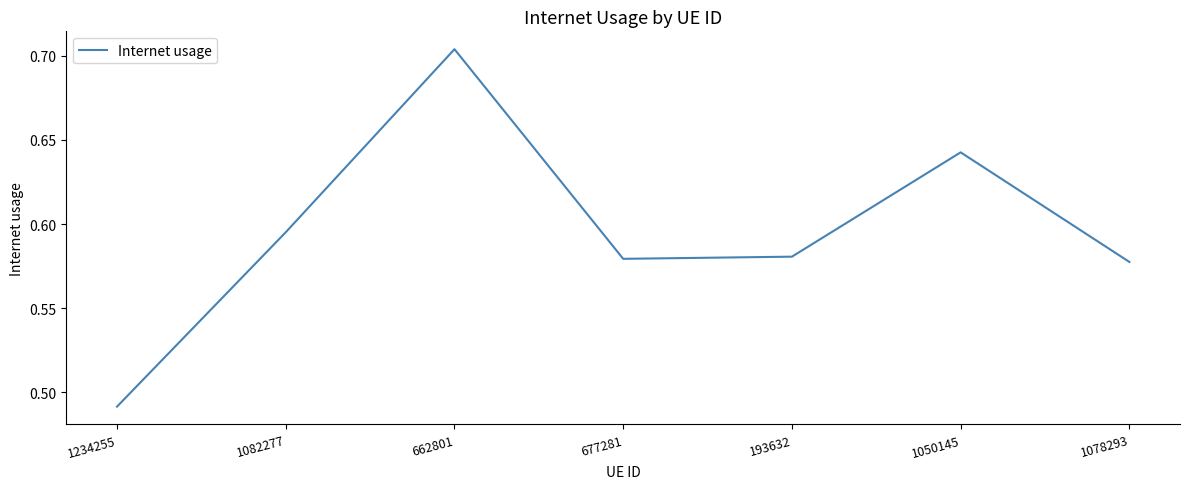

Which category has the lowest value across all series?

1234255